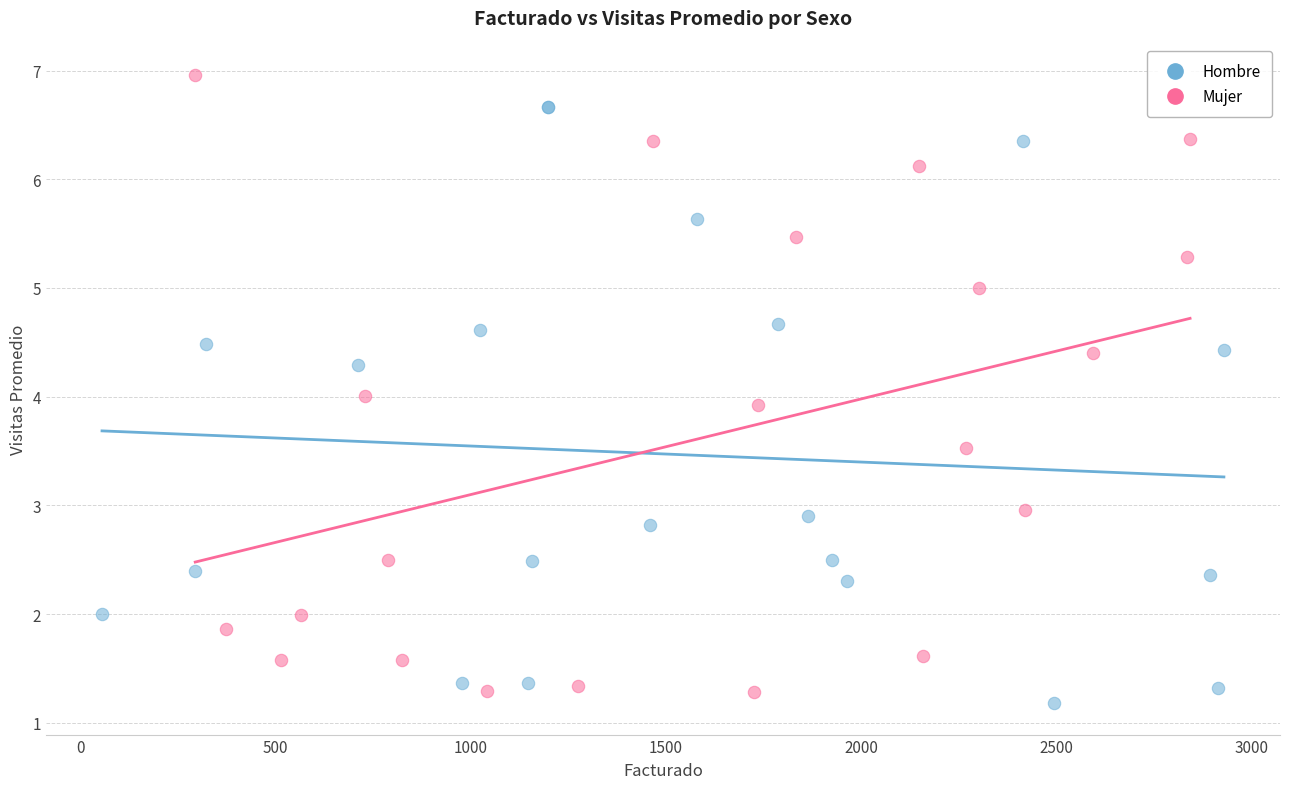

Which series contains the highest Y value?

Mujer